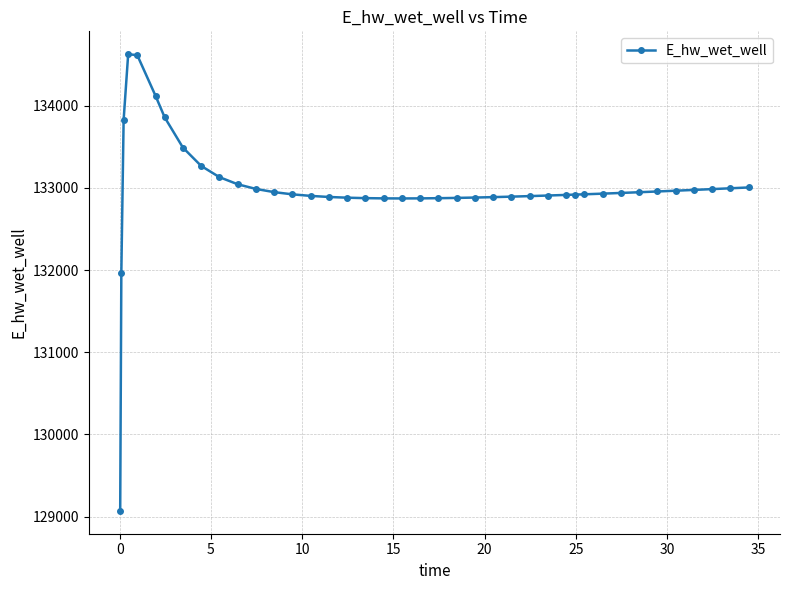

What is the difference between the maximum and second lowest values?

2658.0